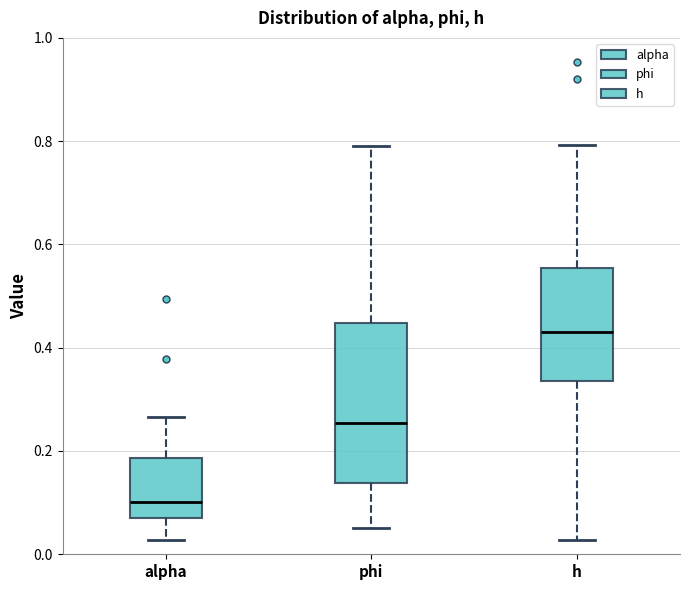

Reading left to right, read every box against the y-axis: the position of its median line, the range the box covers, and the ends of its whiskers. The values are not printed on the chart, so give them approximately, as read against the axis.

alpha: median 0.10, box 0.06 to 0.18, whiskers 0.02 to 0.26
phi: median 0.26, box 0.14 to 0.44, whiskers 0.06 to 0.80
h: median 0.44, box 0.34 to 0.56, whiskers 0.02 to 0.80